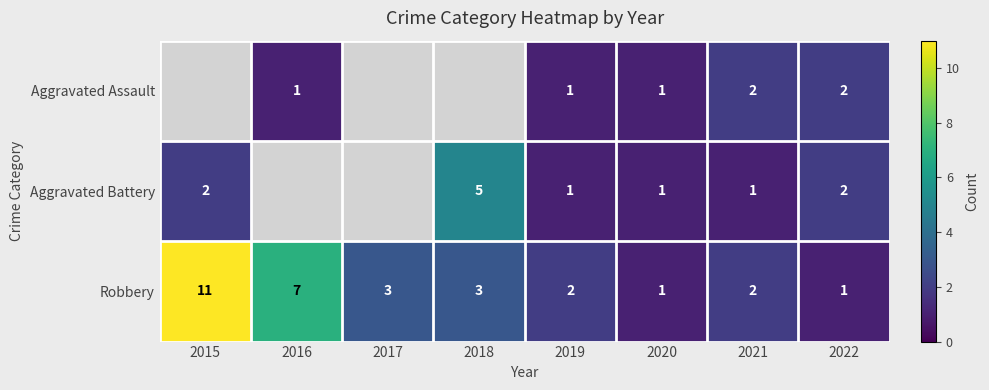

At which category is the sum across all series the highest?

2021